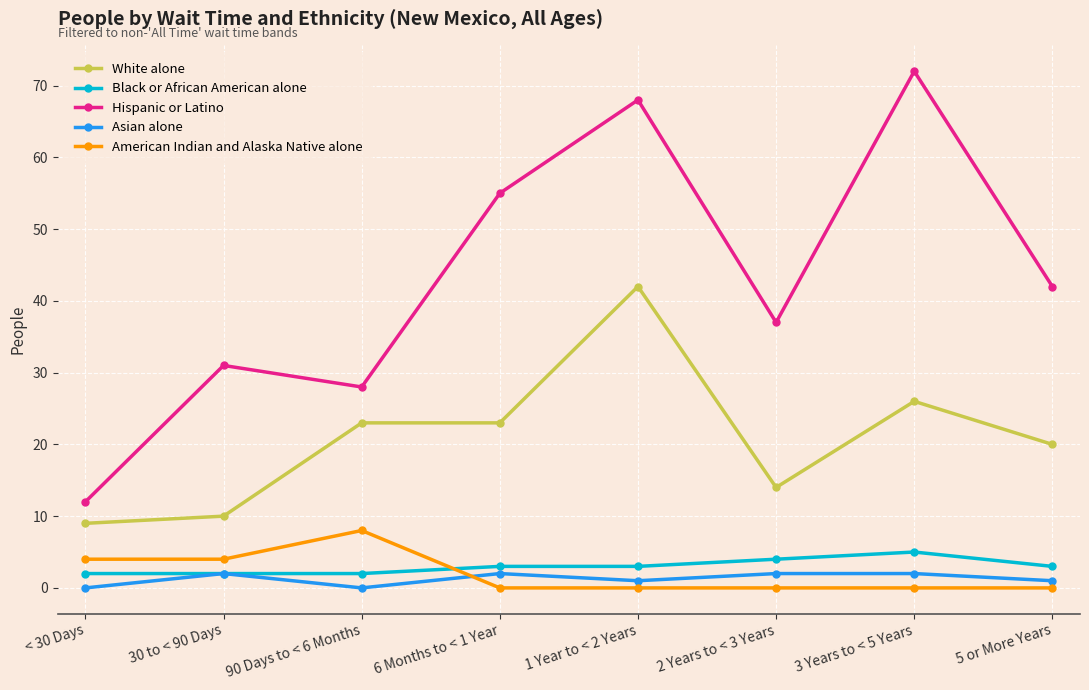

Where does the Hispanic or Latino series first go above 42?

6 Months to < 1 Year